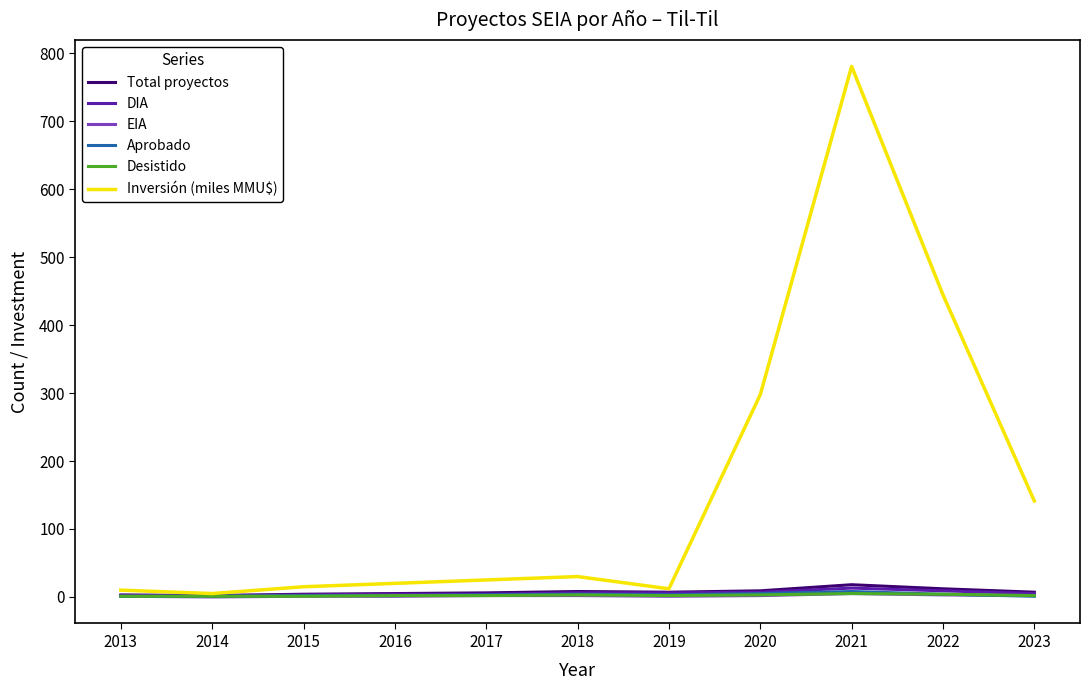

How many series are shown in this chart?

6